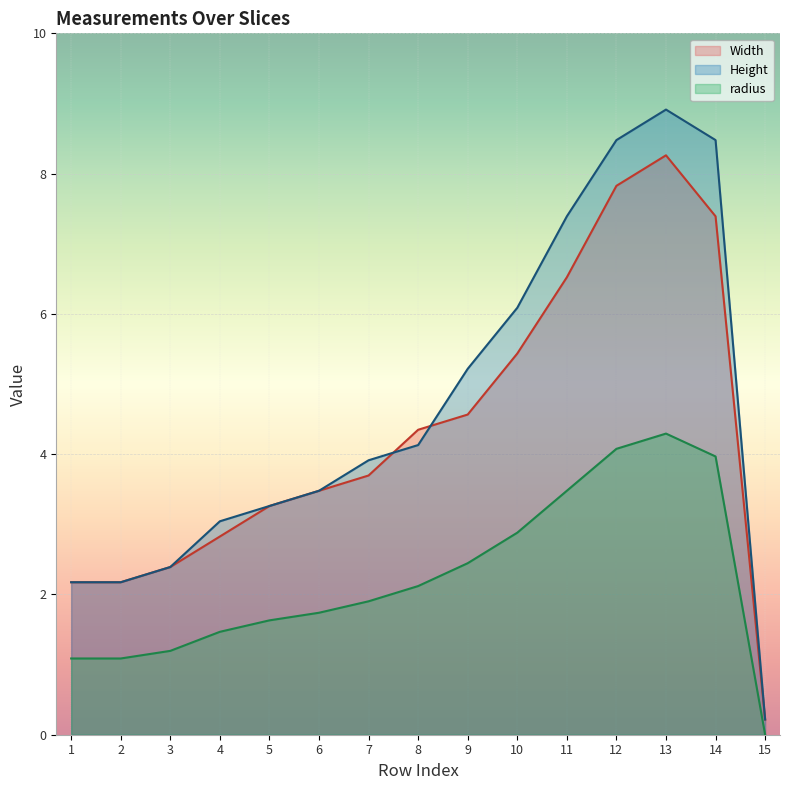

Between 1 and 11, which series saw the biggest shift?

Height